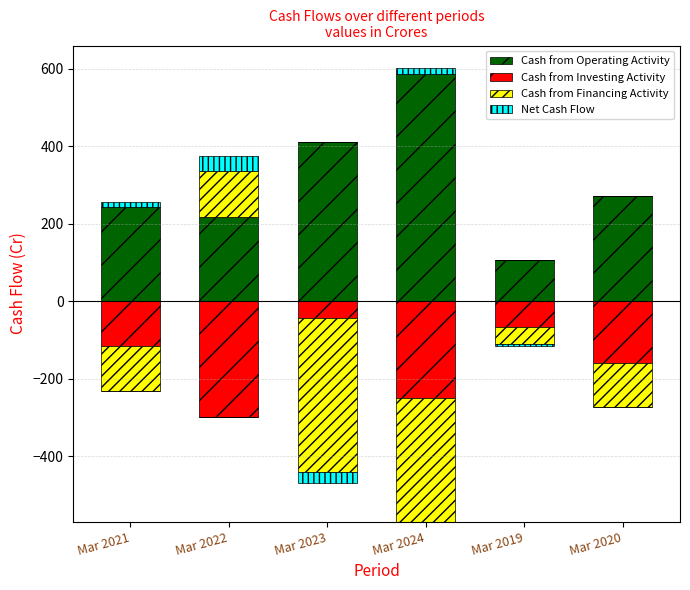

Which series has the largest total across all categories?

Cash from Operating Activity